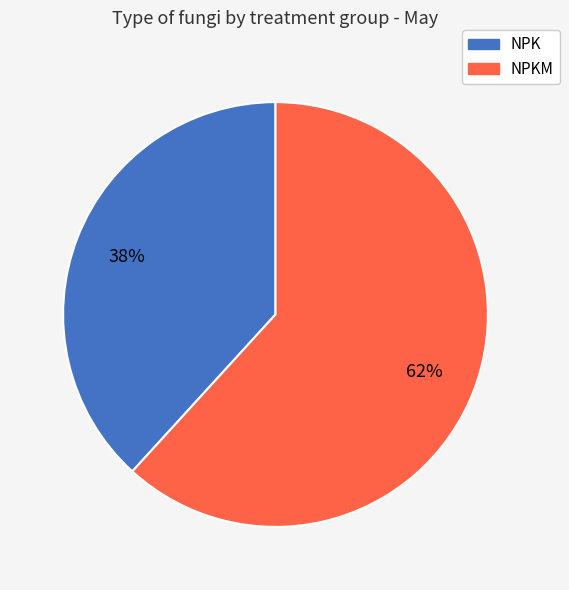

Is there any slice that represents more than half of the pie?

Yes